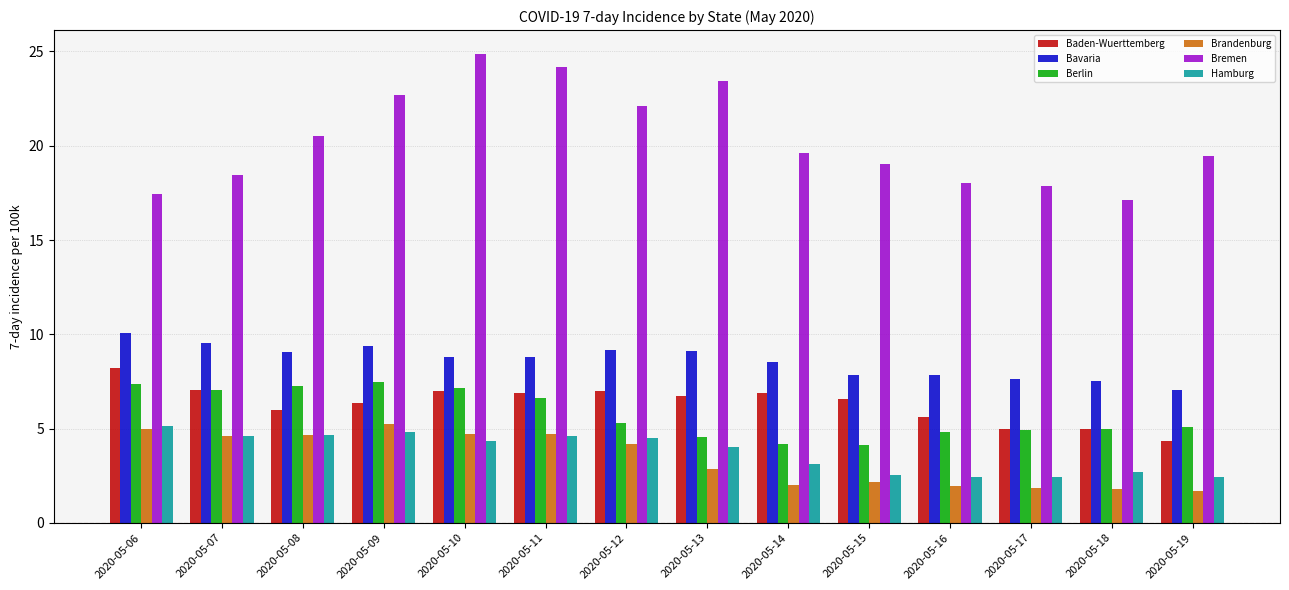

What is the greatest value displayed?

24.9